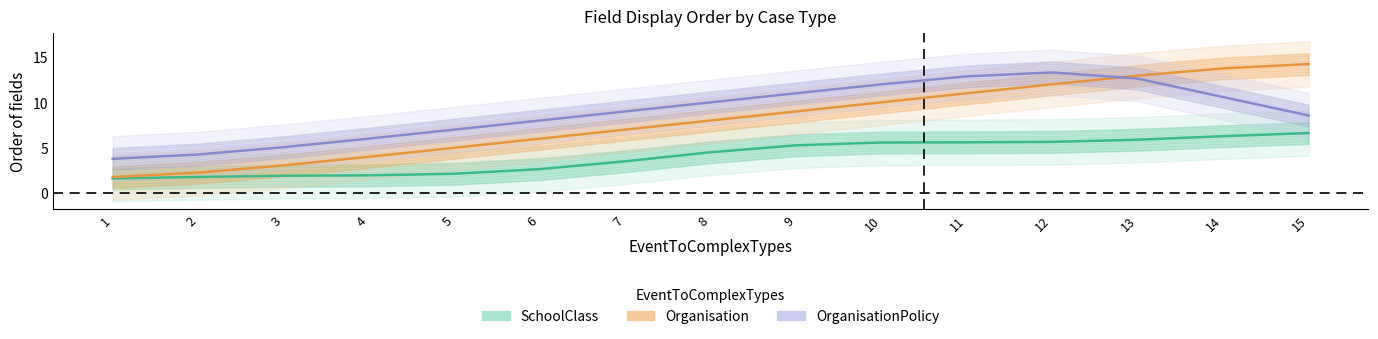

Rank the categories by SchoolClass value from highest to lowest.

15, 14, 13, 12, 11, 10, 9, 8, 7, 6, 5, 4, 3, 2, 1